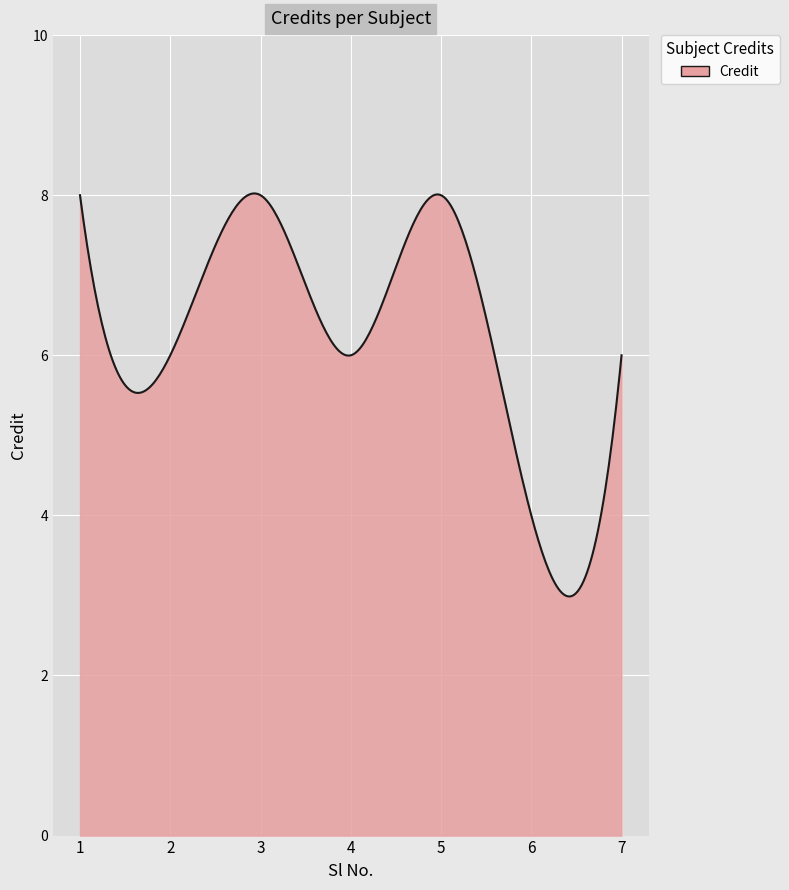

What is the difference between the maximum and minimum values?

5.0